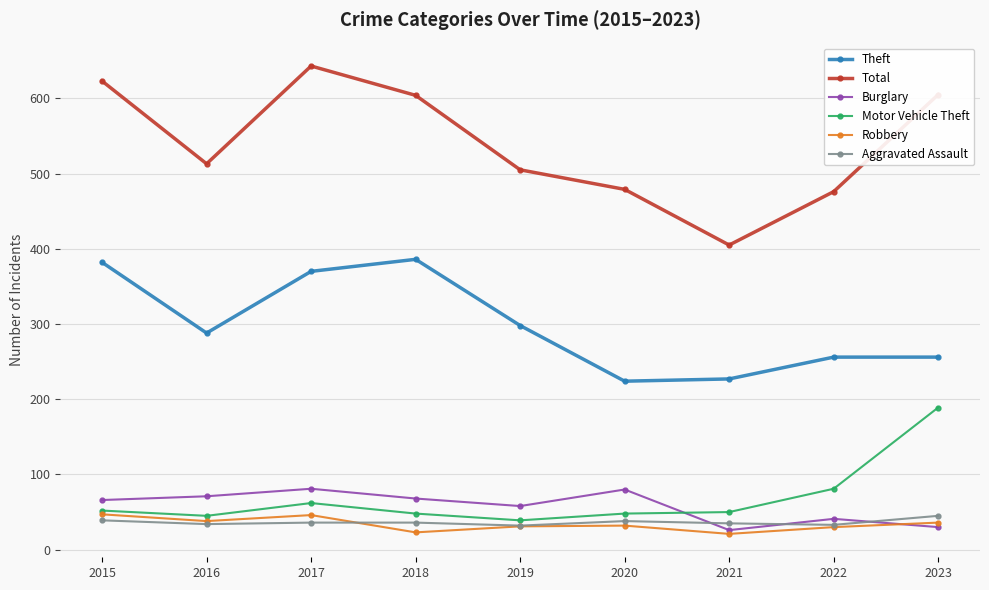

How many interior local peaks does the Total series have?

1